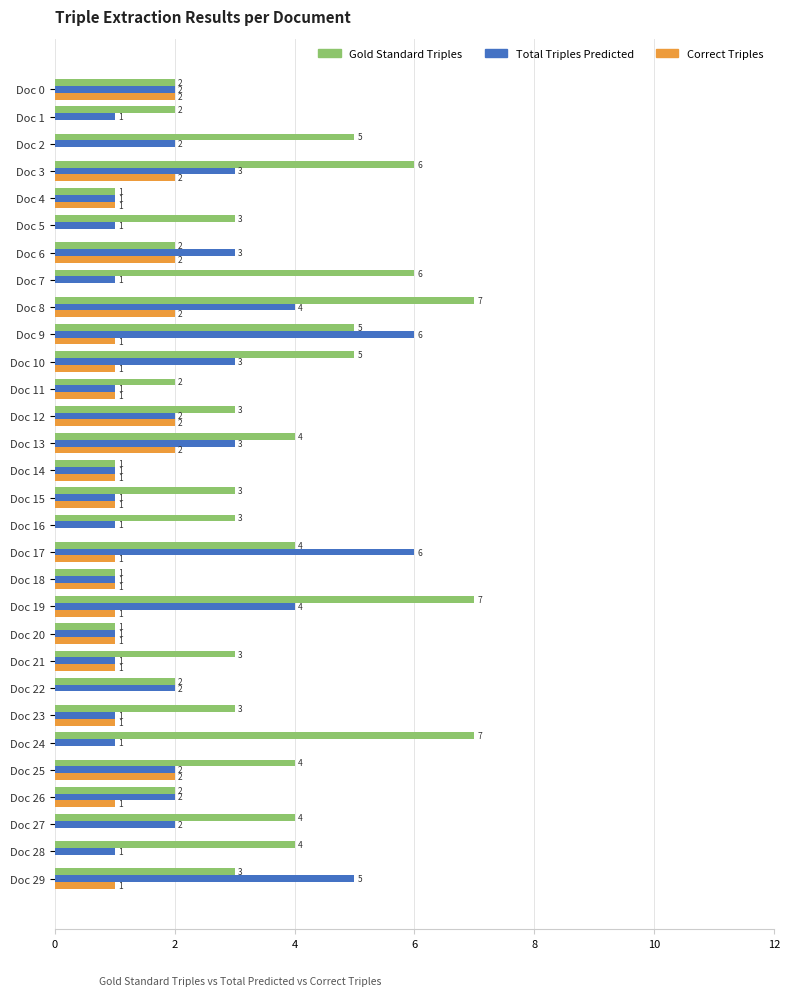

What is the sum of the Gold Standard Triples values at Doc 27 and Doc 16?

7